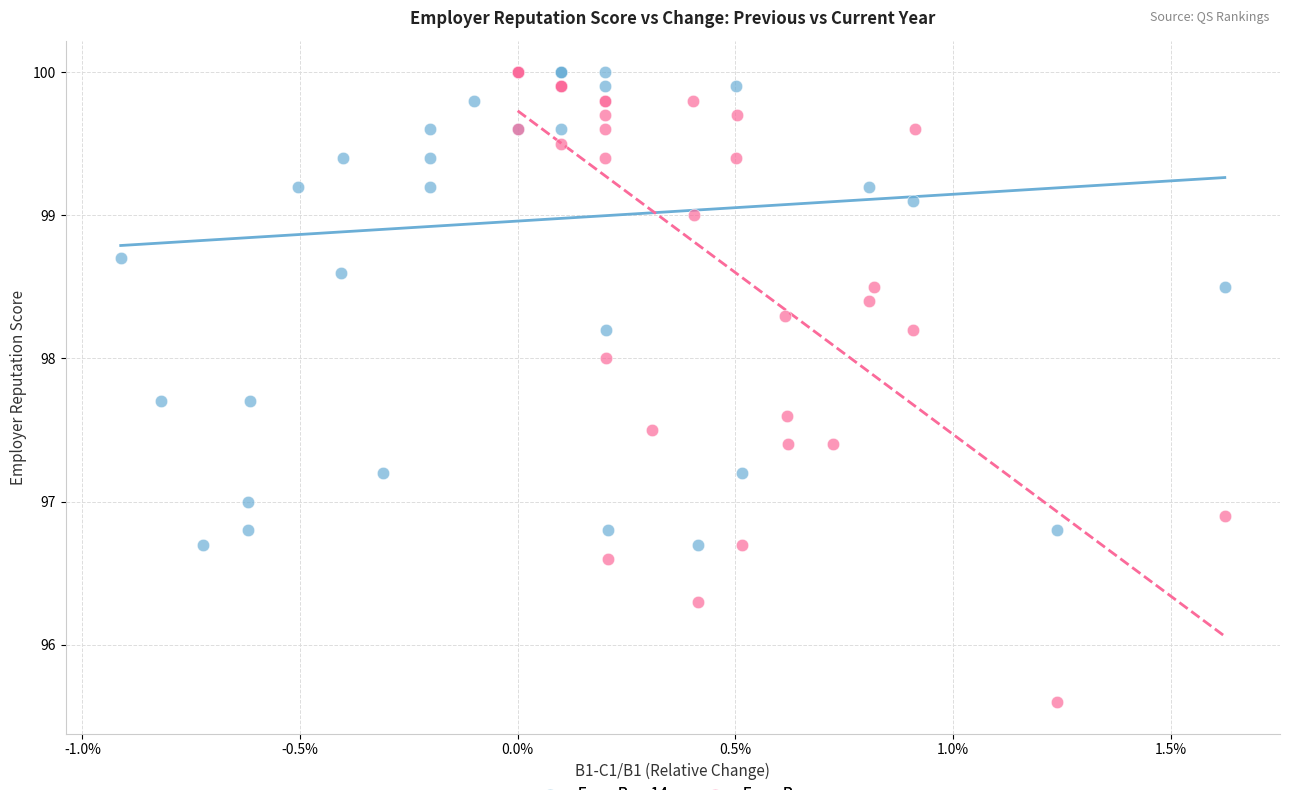

What are all the series names shown in the legend?

Emp_Rep-14, Emp_Rep